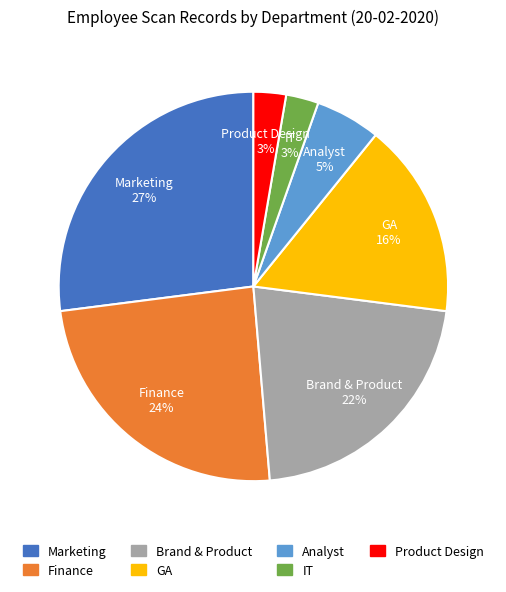

Which has a higher value, Analyst or GA?

GA